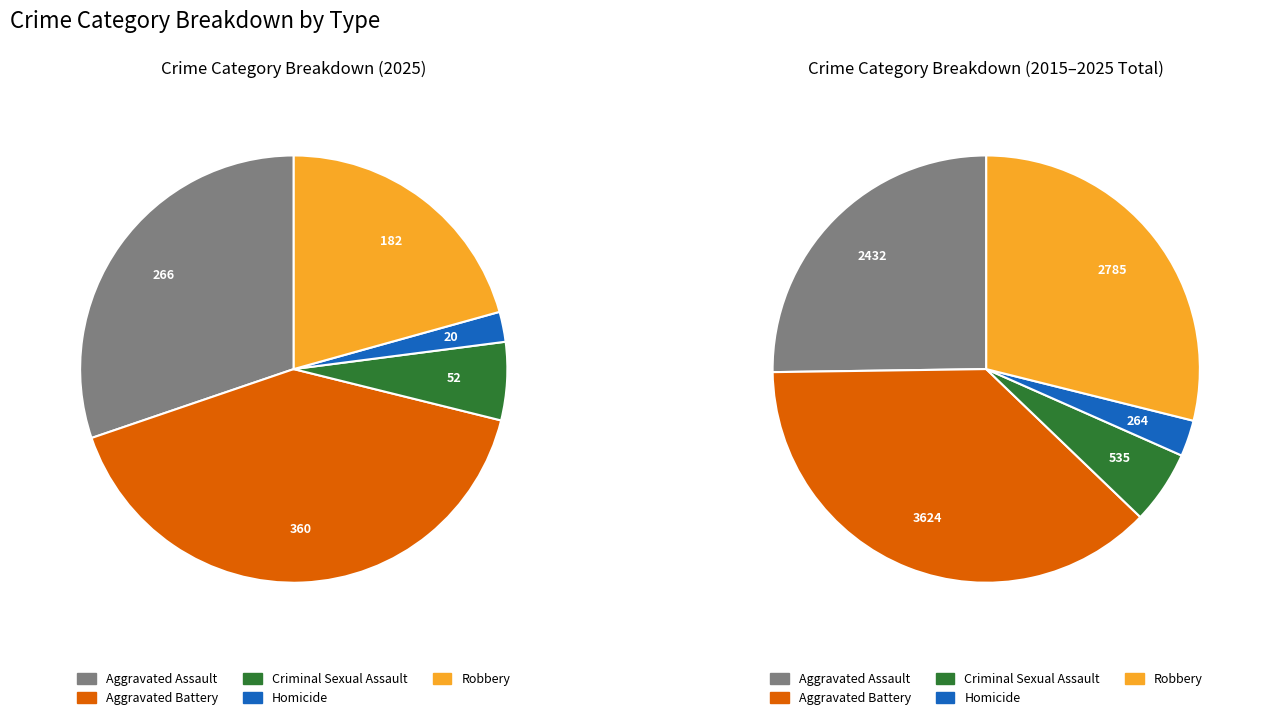

What is the change in value from Aggravated Battery to Robbery?

-178